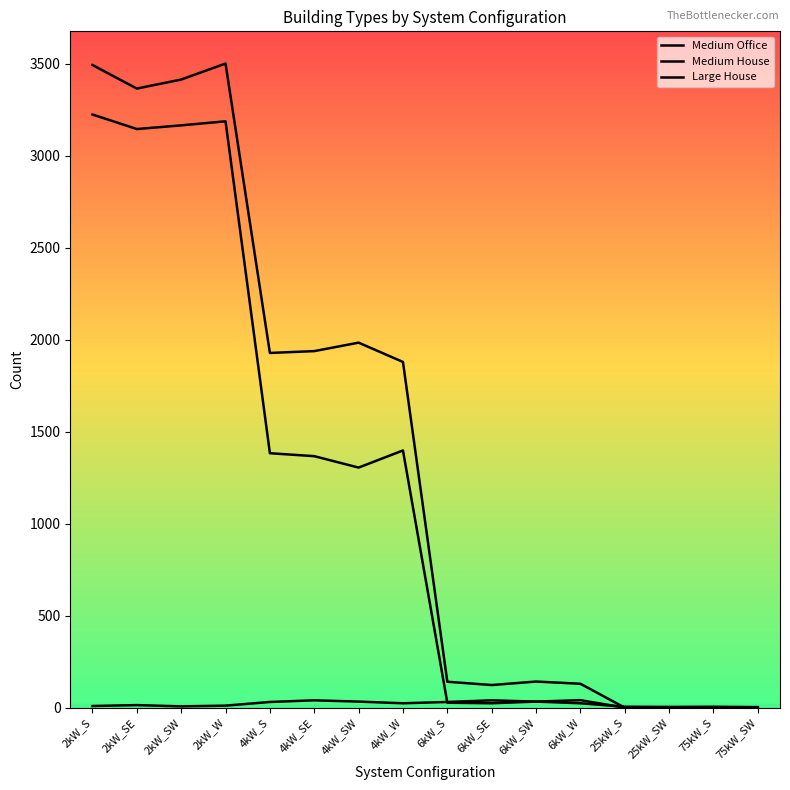

How many series are shown in this chart?

3